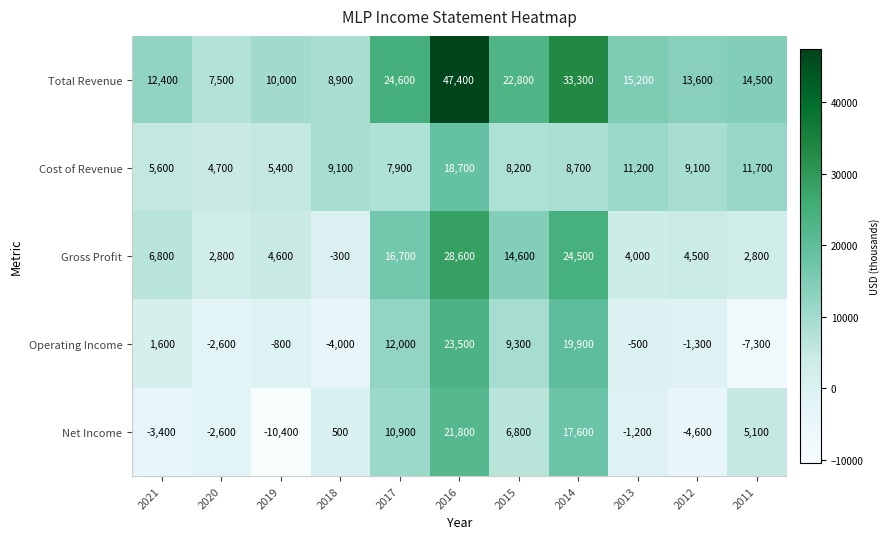

Where does the Total Revenue series first go above 14500?

2017